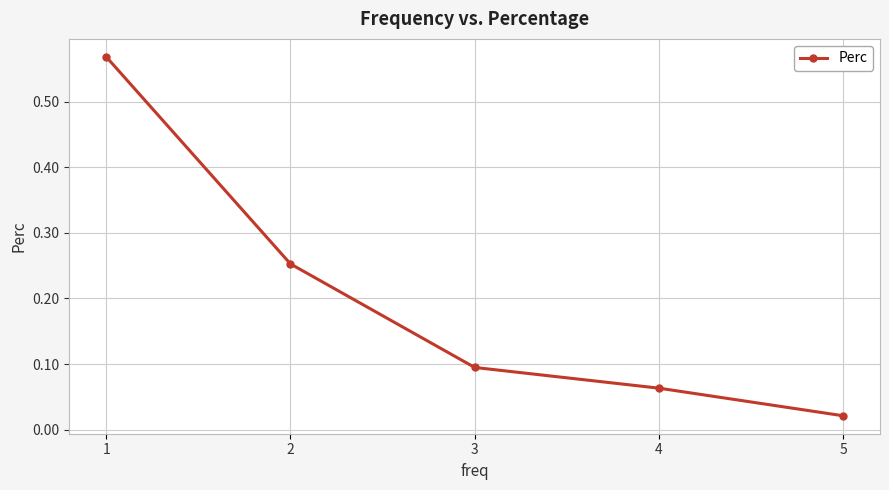

The chart shows a value of 0.1 at 4. True or false?

True